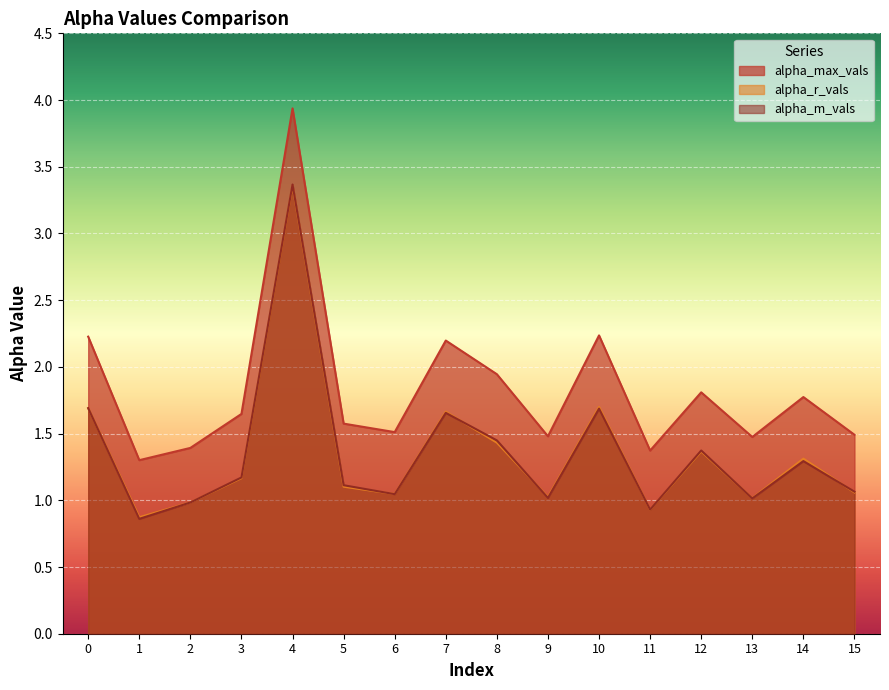

How many data points in alpha_r_vals are above 1?

13